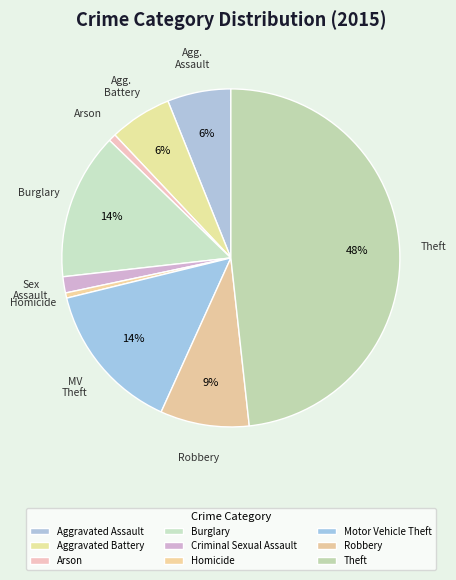

What is the total percentage of Arson and Aggravated Assault?

6.8%